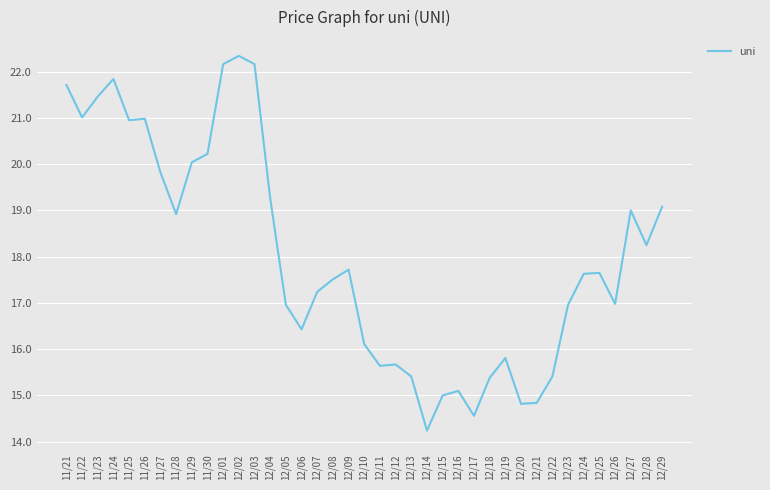

What value does the data have at 12/12?

15.7